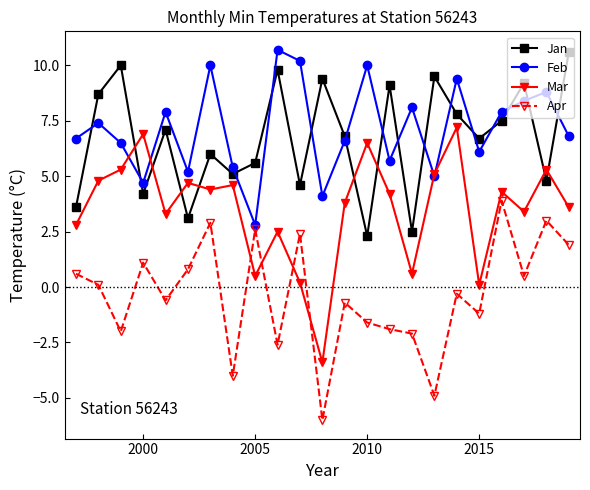

Which series has the largest range (max minus min)?

Mar